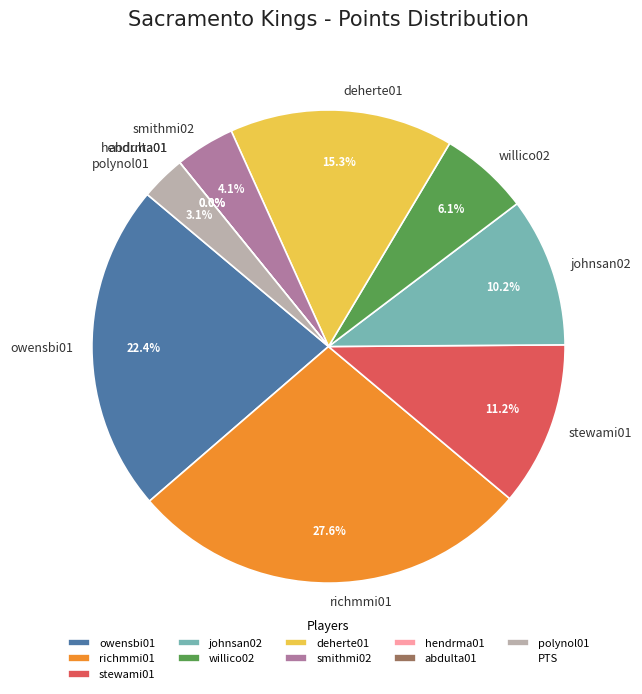

To the nearest percent, what is the difference between the johnsan02 and polynol01 slice percentages?

7%